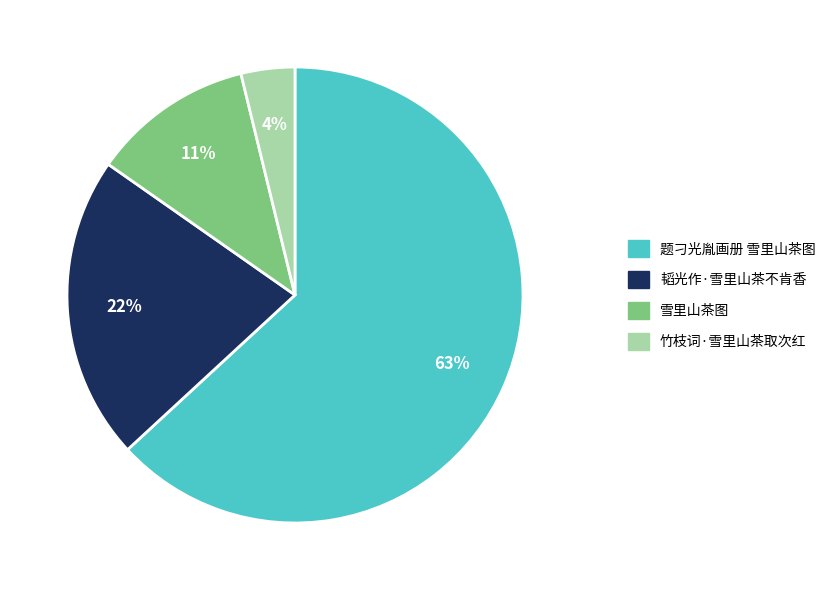

Combined, do 韬光作·雪里山茶不肯香 and 题刁光胤画册 雪里山茶图 account for over 50%?

Yes